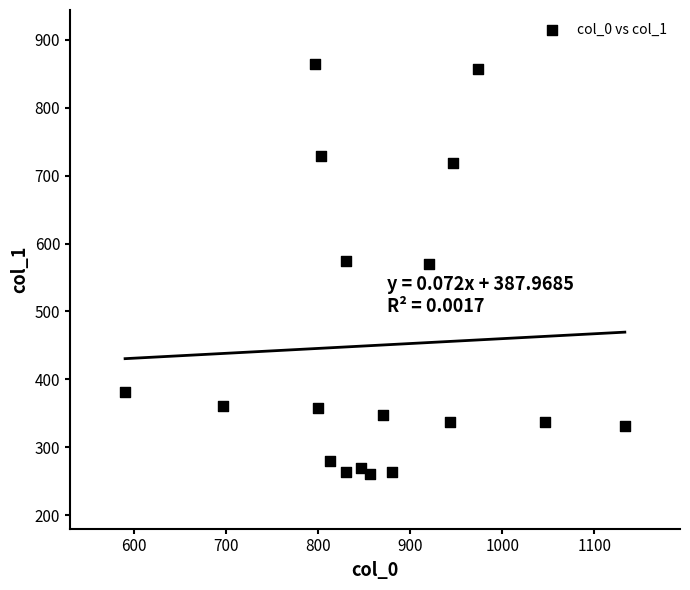

What is the range of Y values (max minus min)?

604.1